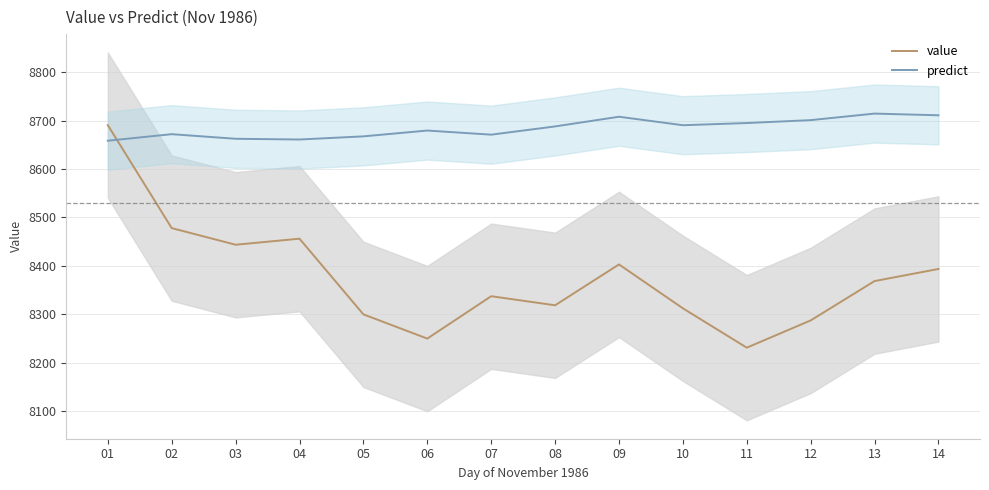

How many interior local valleys does the predict series have?

3